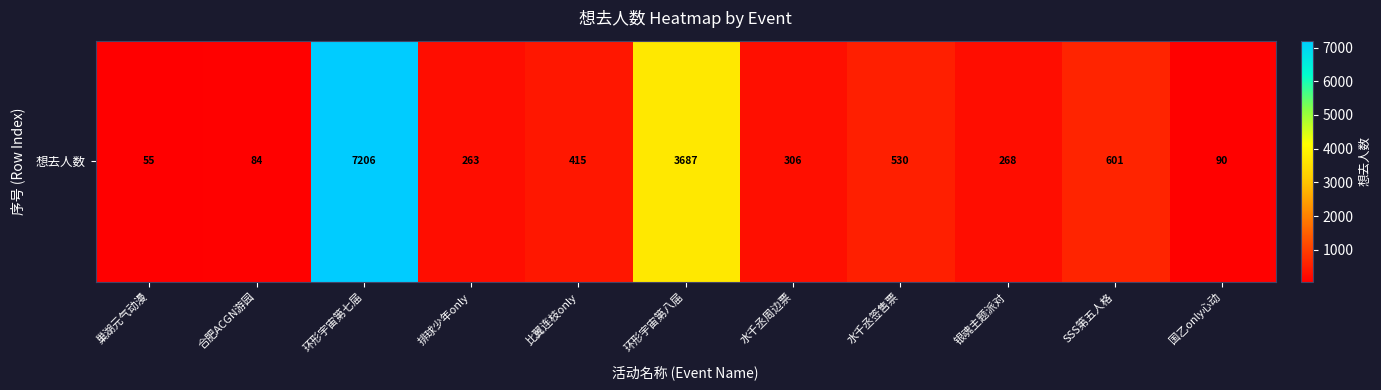

What is the change in value from 比翼连枝only to 水千丞周边票?

-109